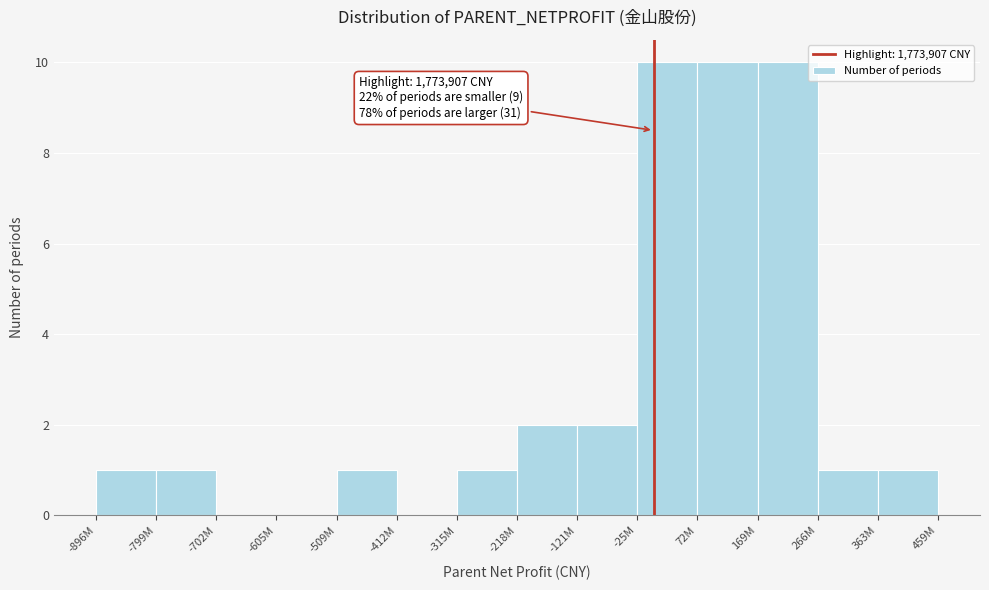

Reading right to left, extract all data points from this chart.

363M=1	266M=1	169M=10	72M=10	-25M=10	-121M=2	-218M=2	-315M=1	-412M=0	-509M=1	-605M=0	-702M=0	-799M=1	-896M=1